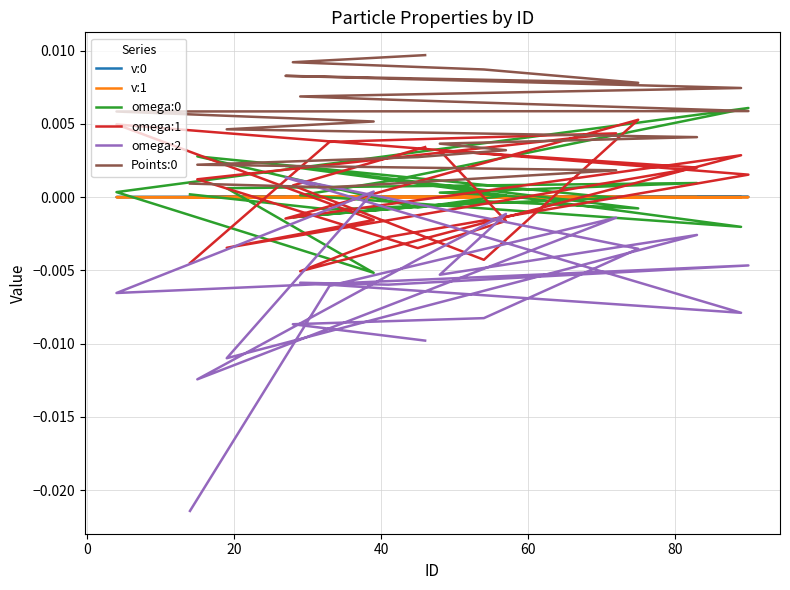

How many intersections are there between omega:1 and v:0?

11